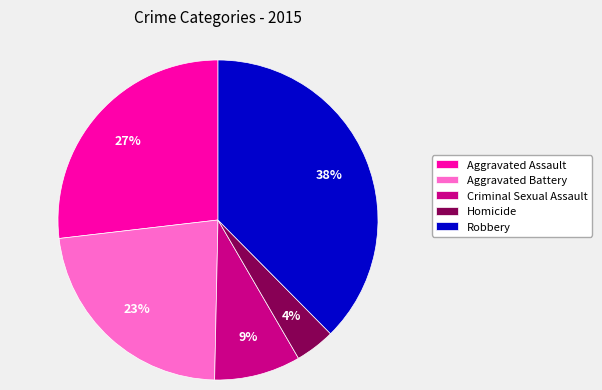

Approximately how many times larger is the value at Aggravated Assault compared to Robbery?

0.7